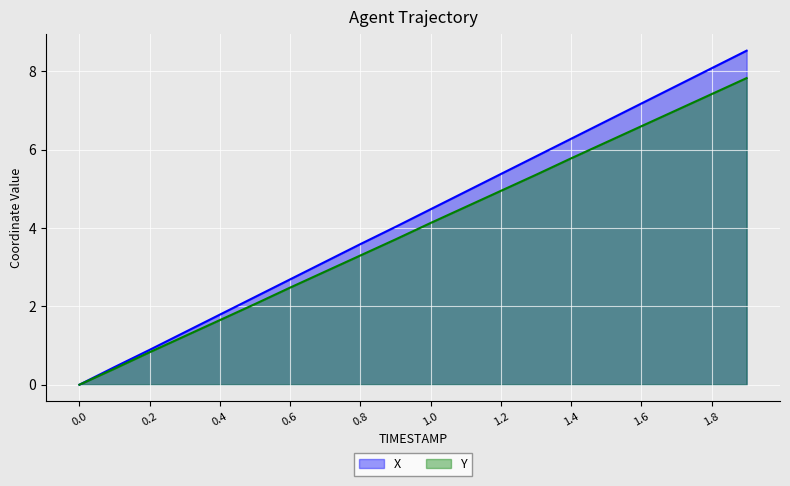

What are all the series names shown in the legend?

X, Y